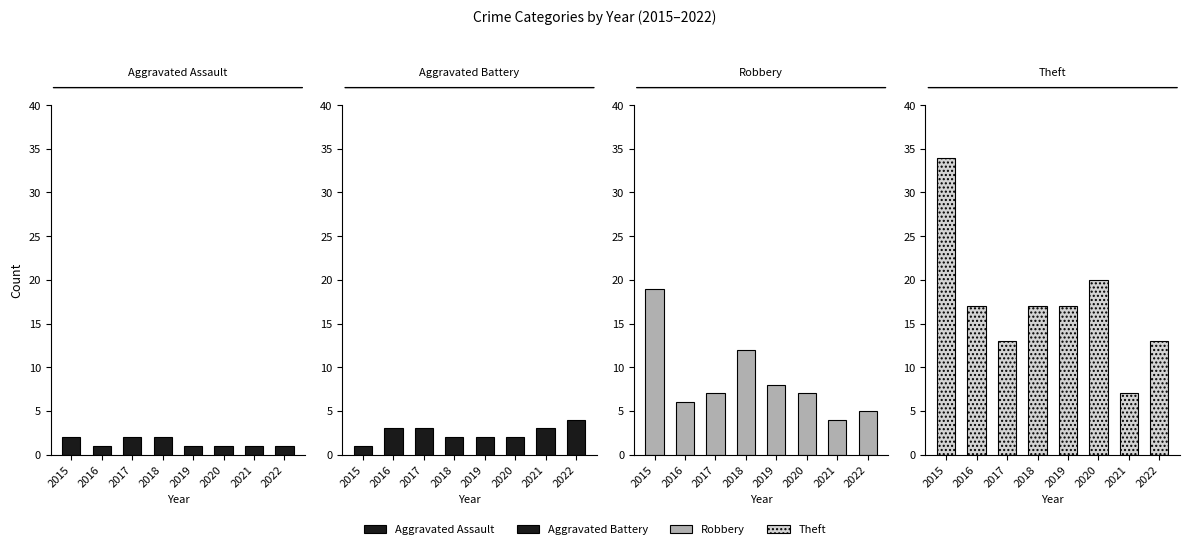

At which category is the sum across all series the highest?

2015